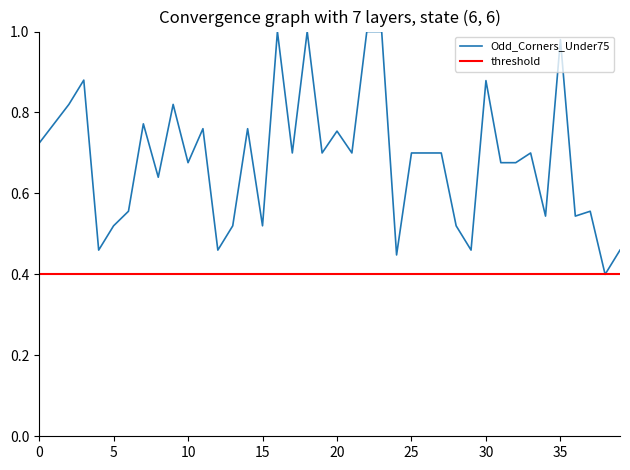

Which series has the largest total across all categories?

Odd_Corners_Under75